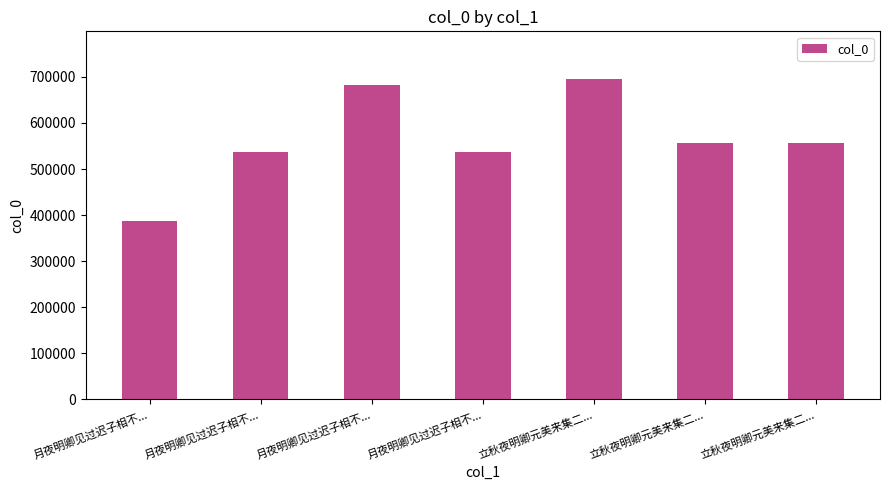

How many series are shown in this chart?

1